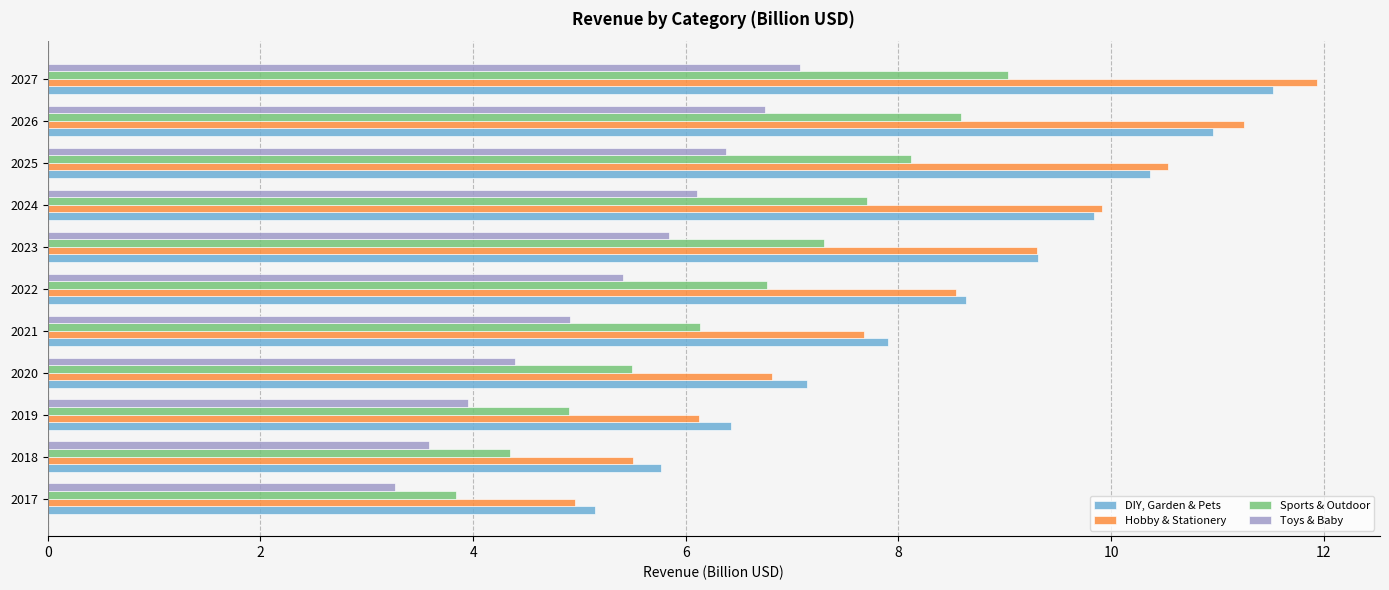

At which category is the sum across all series the highest?

2027